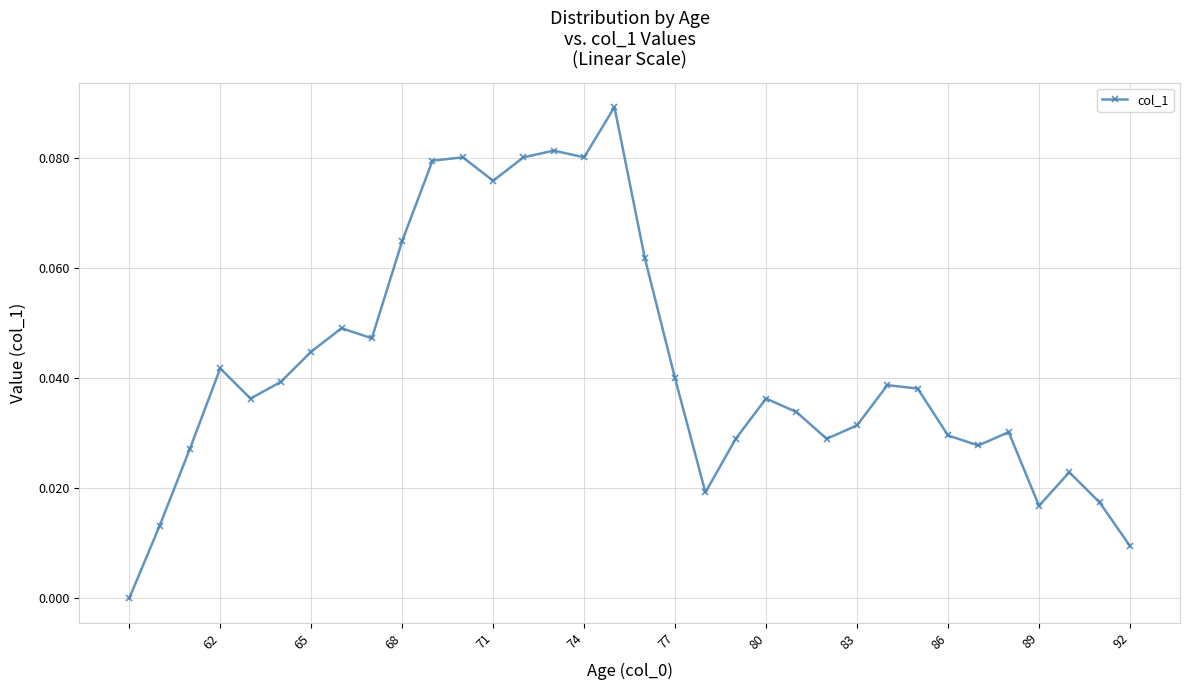

True or false: the data has more than 0 interior local peaks.

True